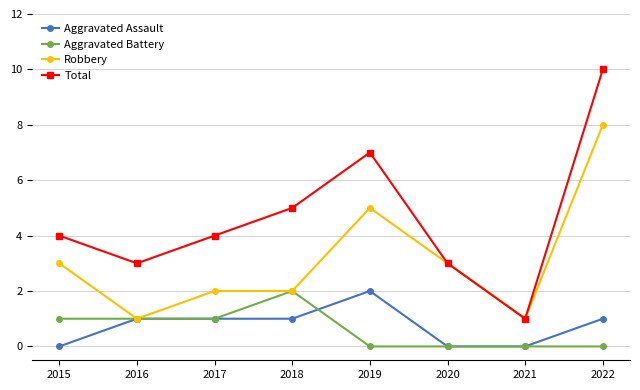

True or false: Aggravated Battery and Total cross at least once.

False